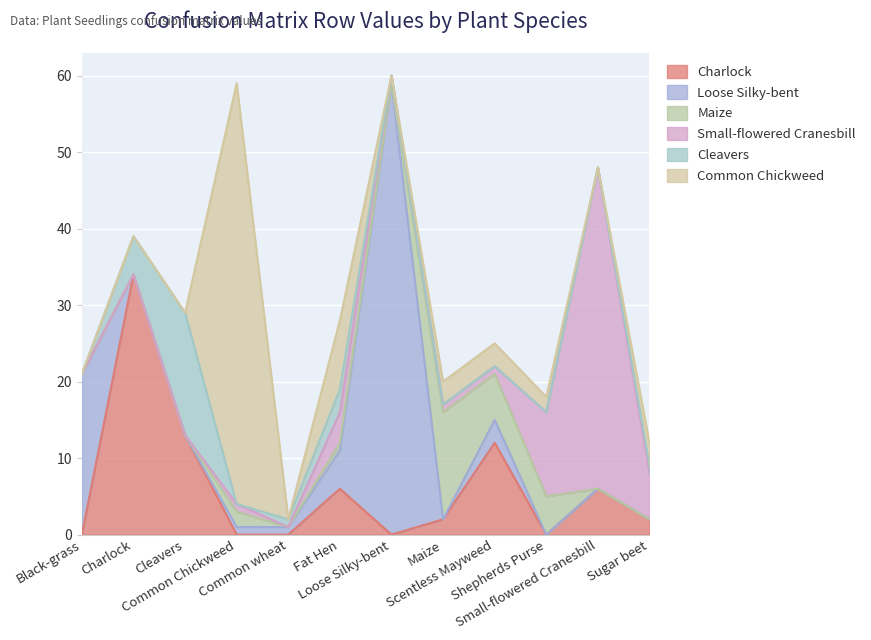

True or false: Small-flowered Cranesbill has a value of 11 at Shepherds Purse.

True